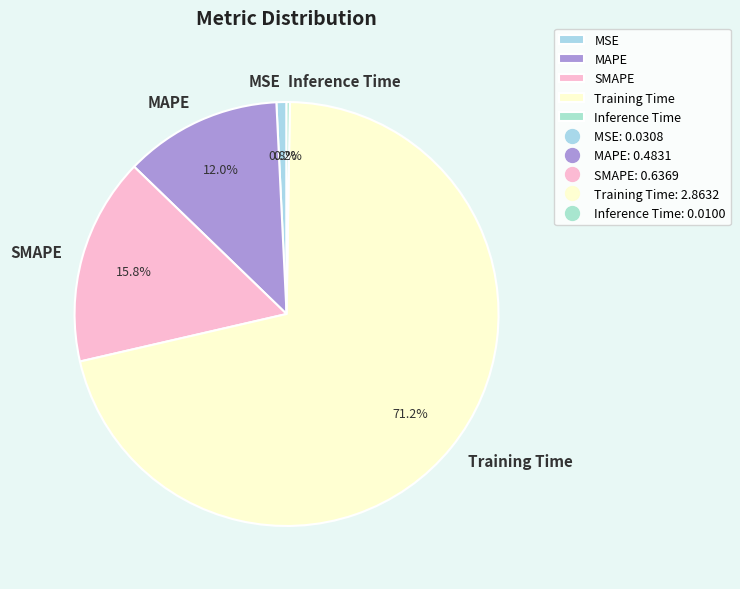

Does any single category account for the majority?

Yes